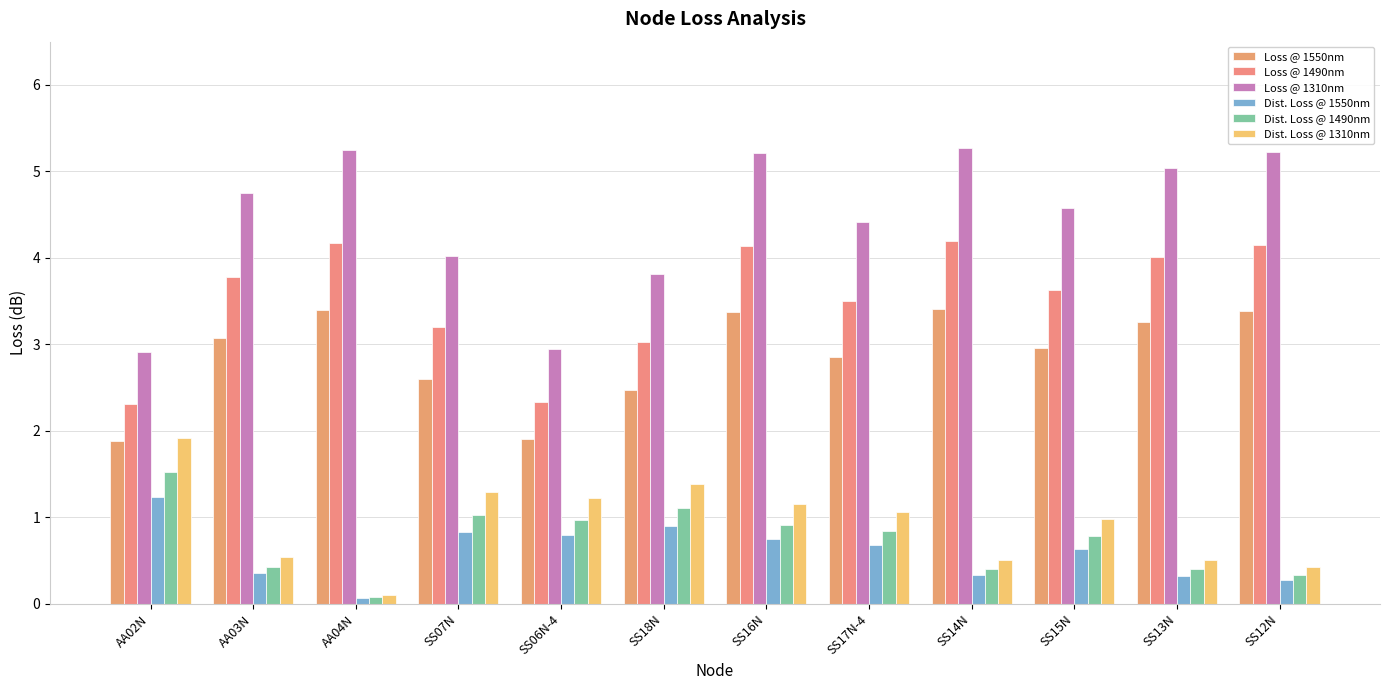

The value of Loss @ 1550nm at SS07N is 2.6. True or false?

True